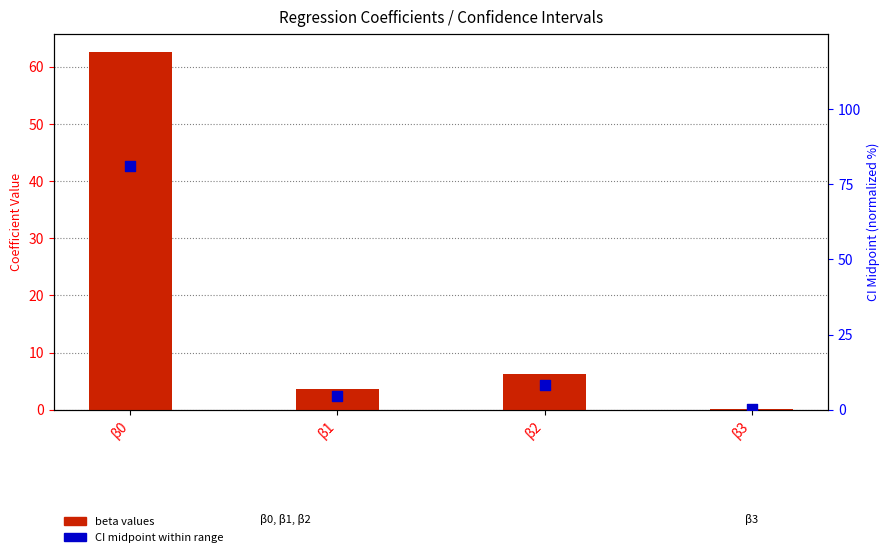

Which series reaches the maximum Y coordinate?

CI midpoint (normalized)